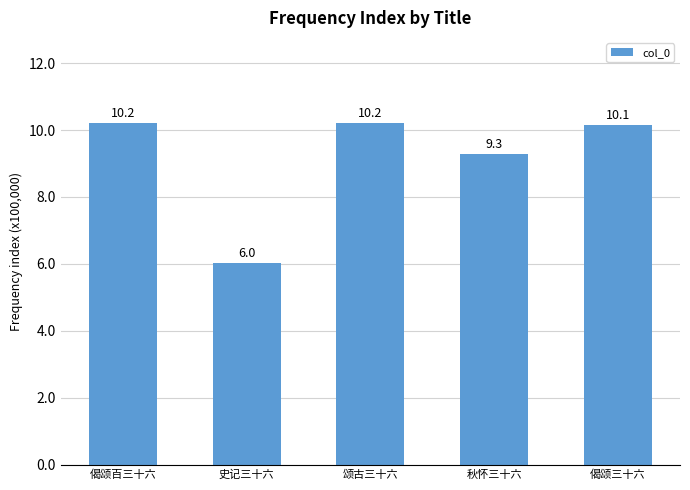

What is the label of the 3rd bar from the right?

颂古三十六